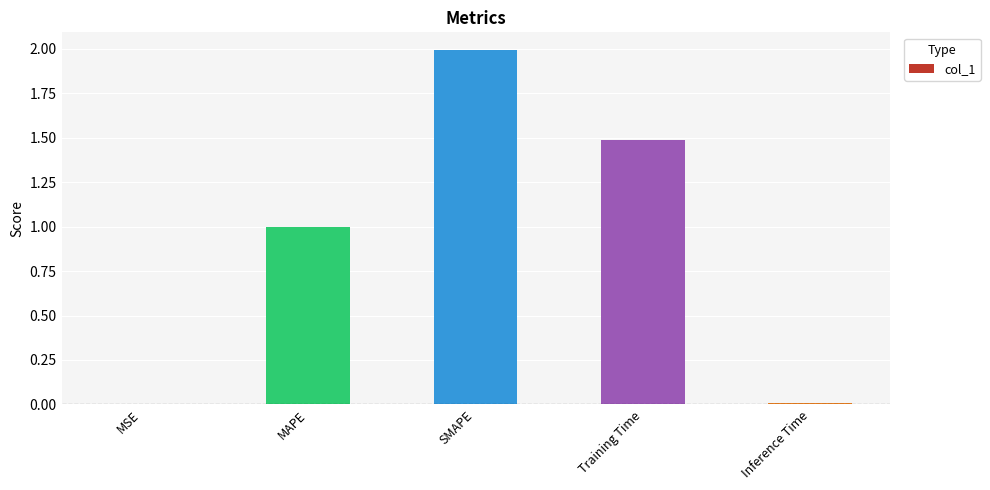

What is the maximum value shown in the chart?

2.0